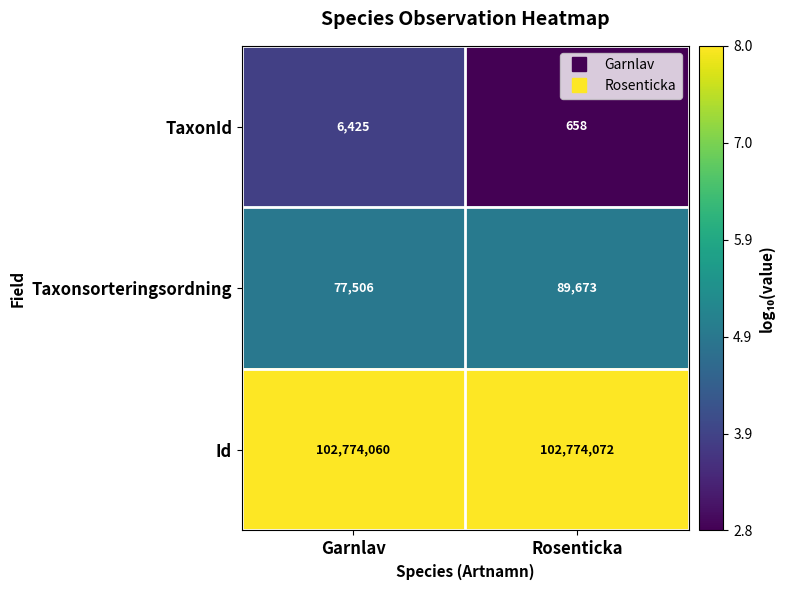

Which series changed the most between Garnlav and Rosenticka?

Taxonsorteringsordning